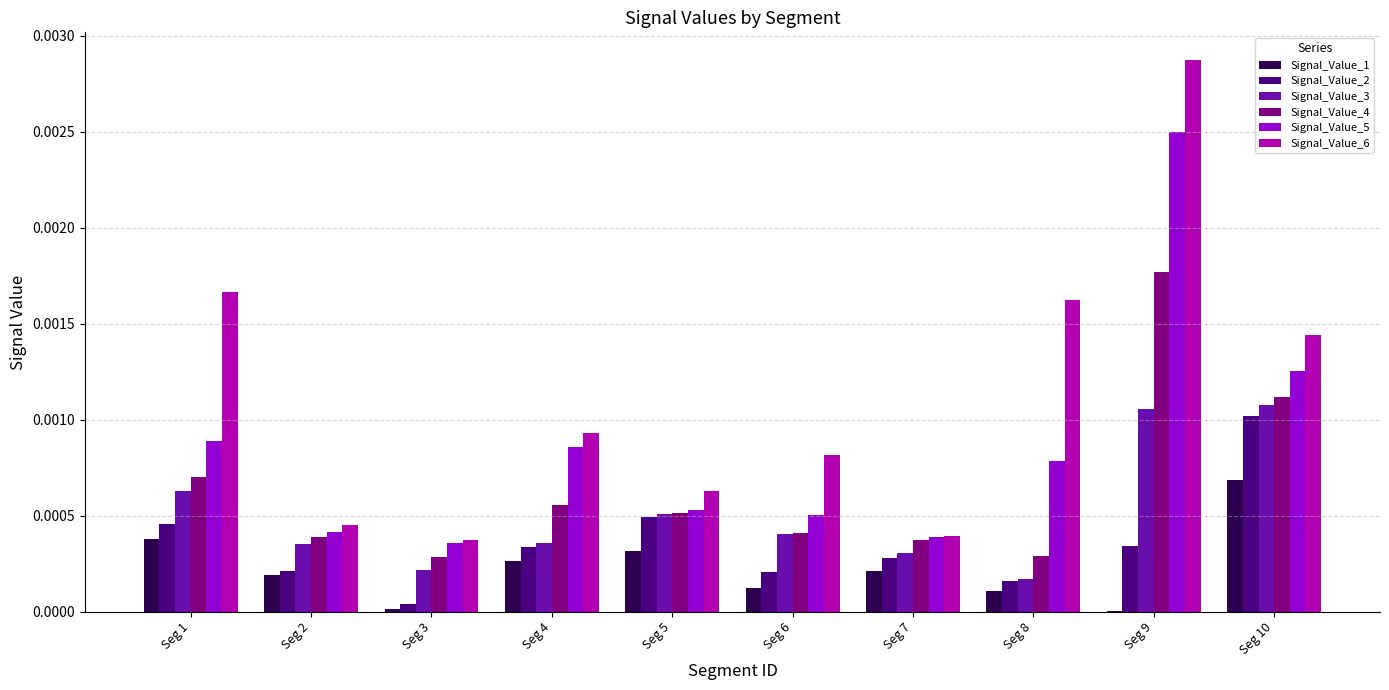

Which series has the widest spread of values?

Signal_Value_6